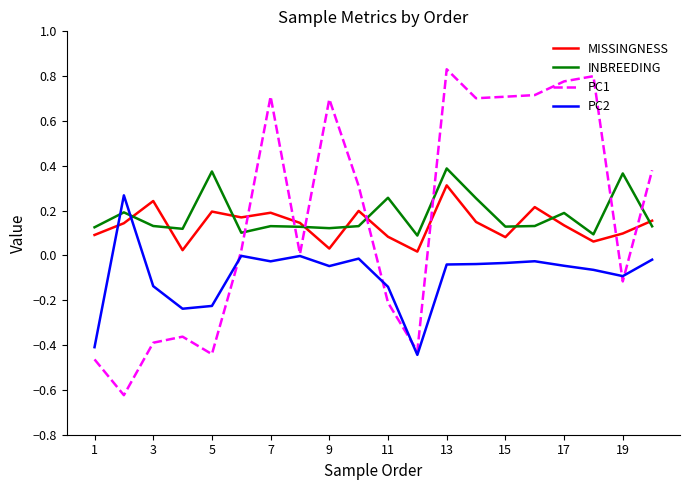

Which series has the widest spread of values?

PC1